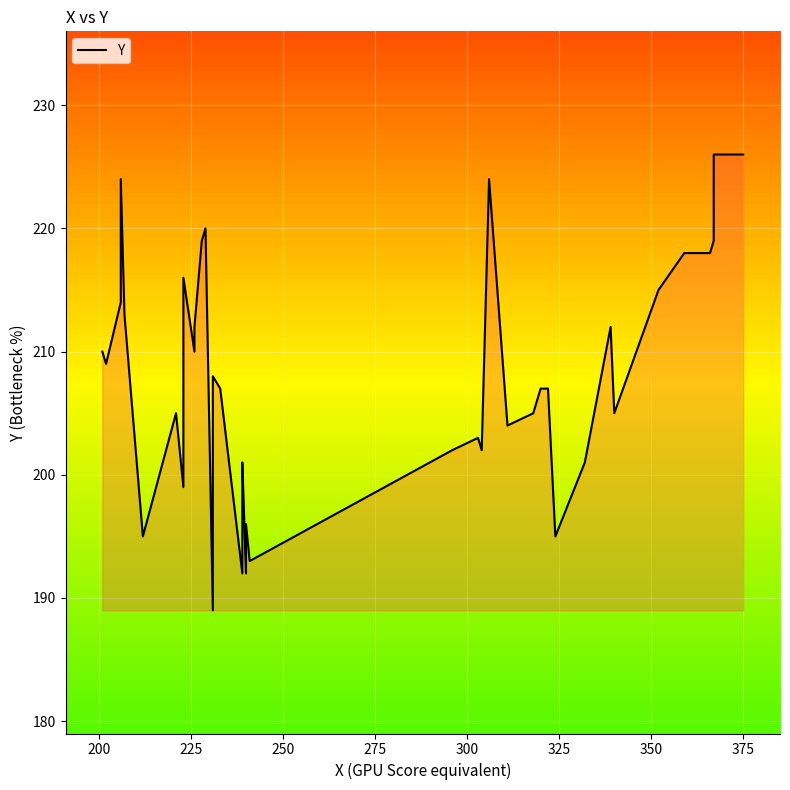

Approximately how many times larger is the value at 39 compared to 325?

1.1